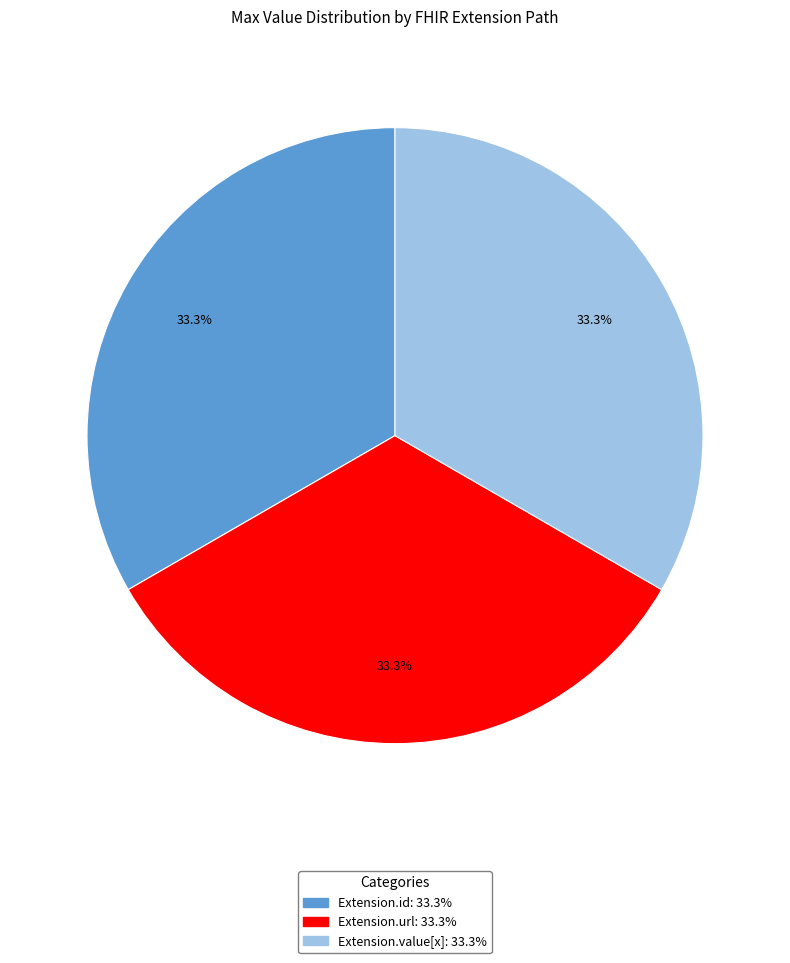

Is there any slice that represents more than half of the pie?

No